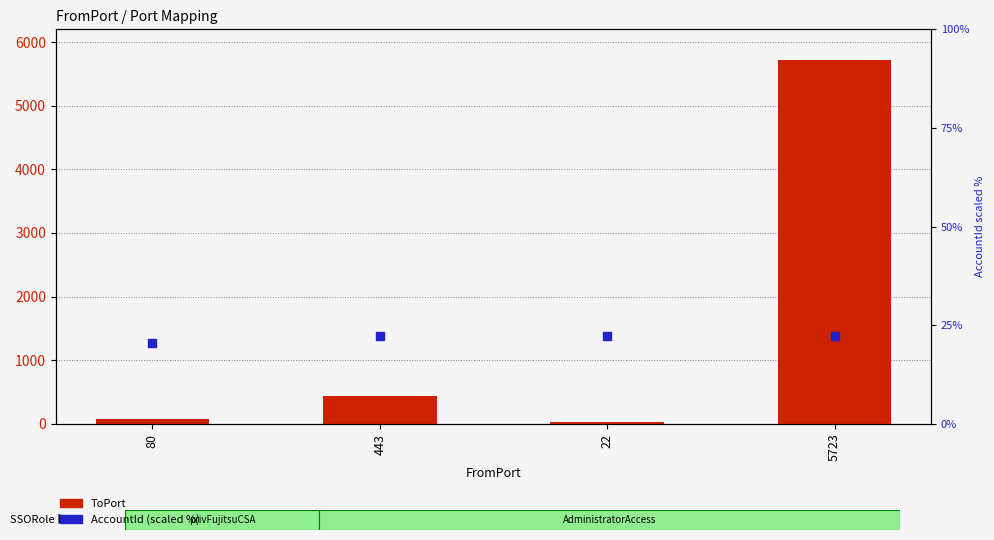

What is the total value across all series at 443?

465.2